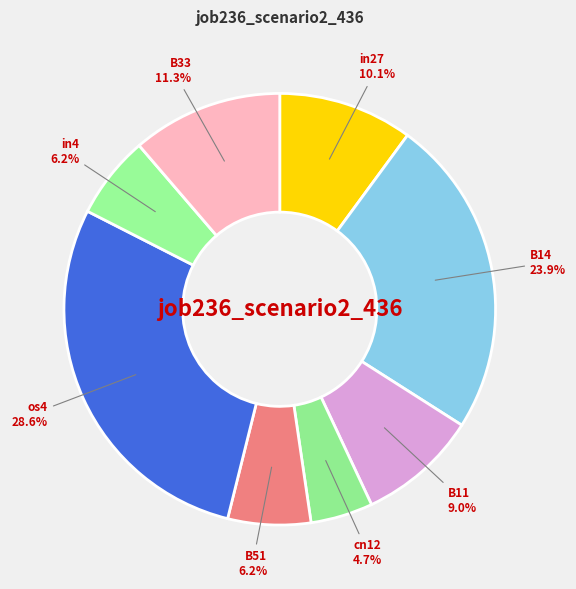

Does cn12 represent more than half of the total?

No